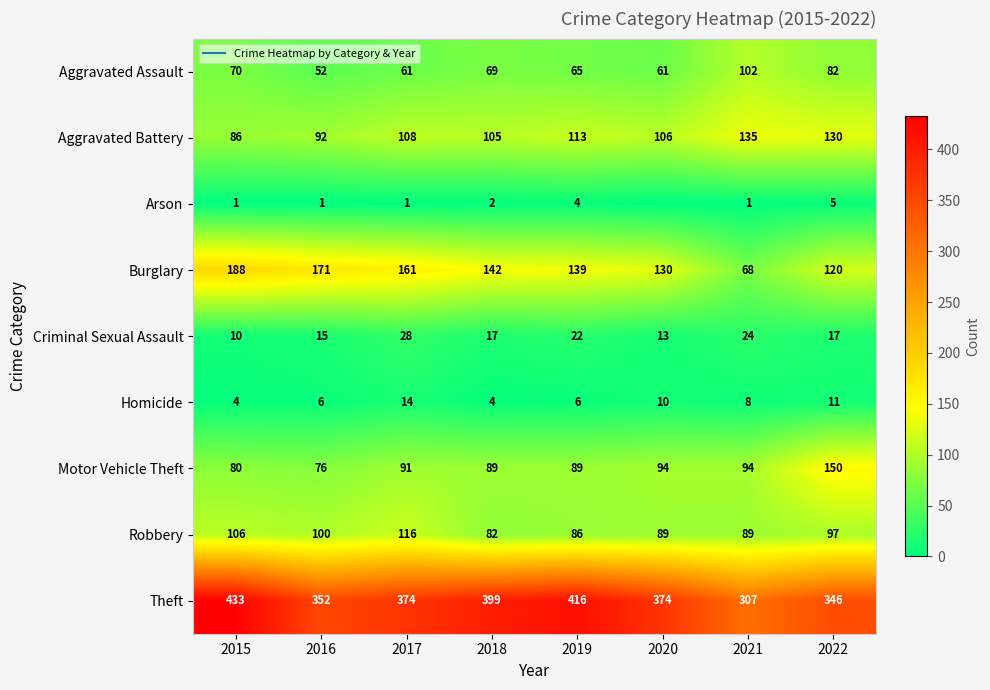

The Motor Vehicle Theft series shows 22 at 2017. True or false?

False